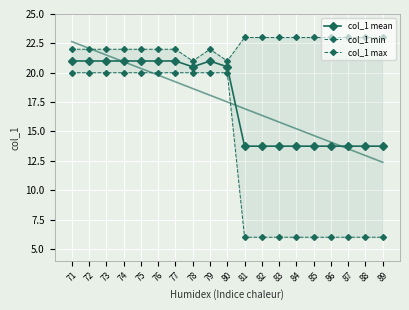

The value of col_1 max at 73 is 22.0. True or false?

True